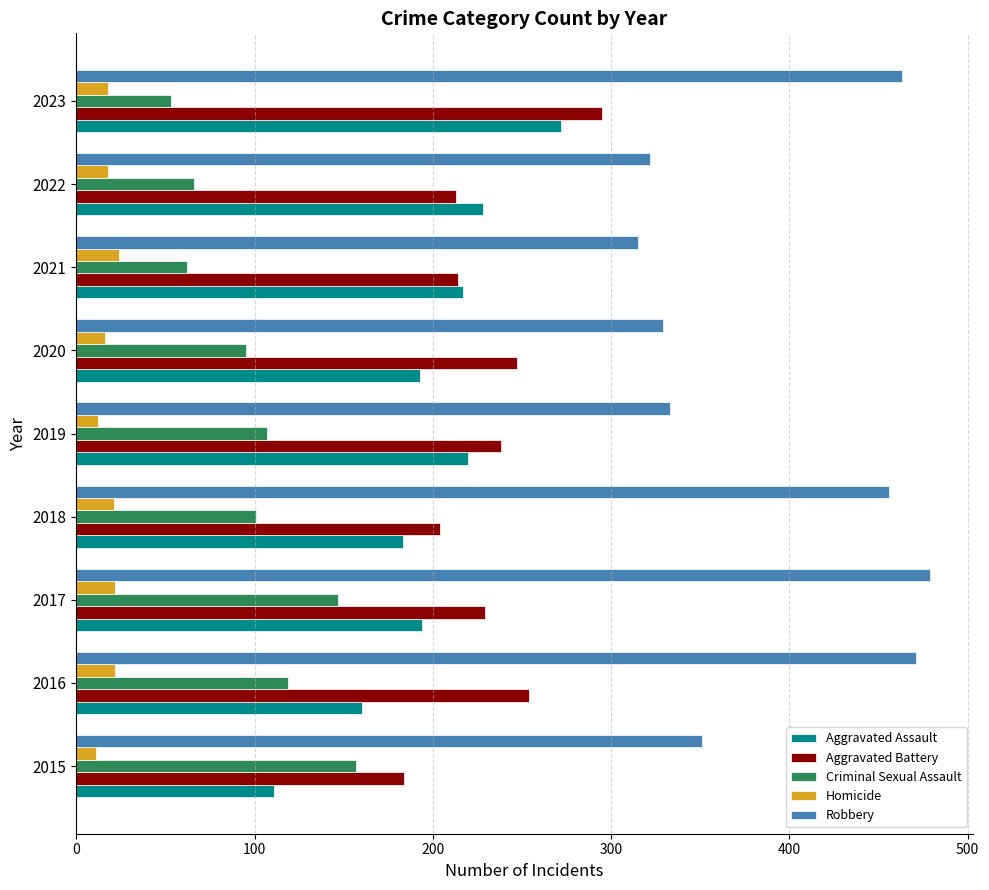

What is the difference between the maximum and minimum values in the Homicide series?

13